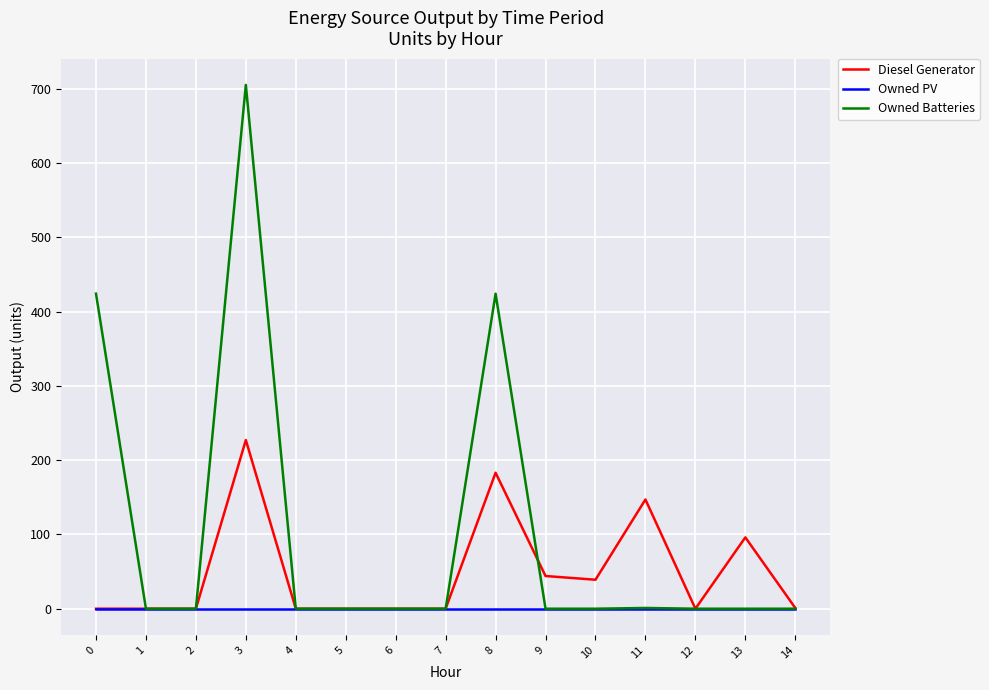

The value of Diesel Generator at 8 is 260.5. True or false?

False